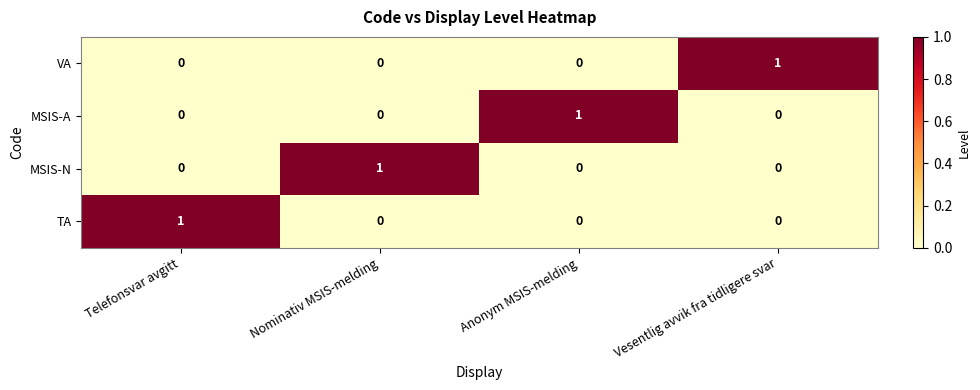

How many categories are shown in the chart?

4